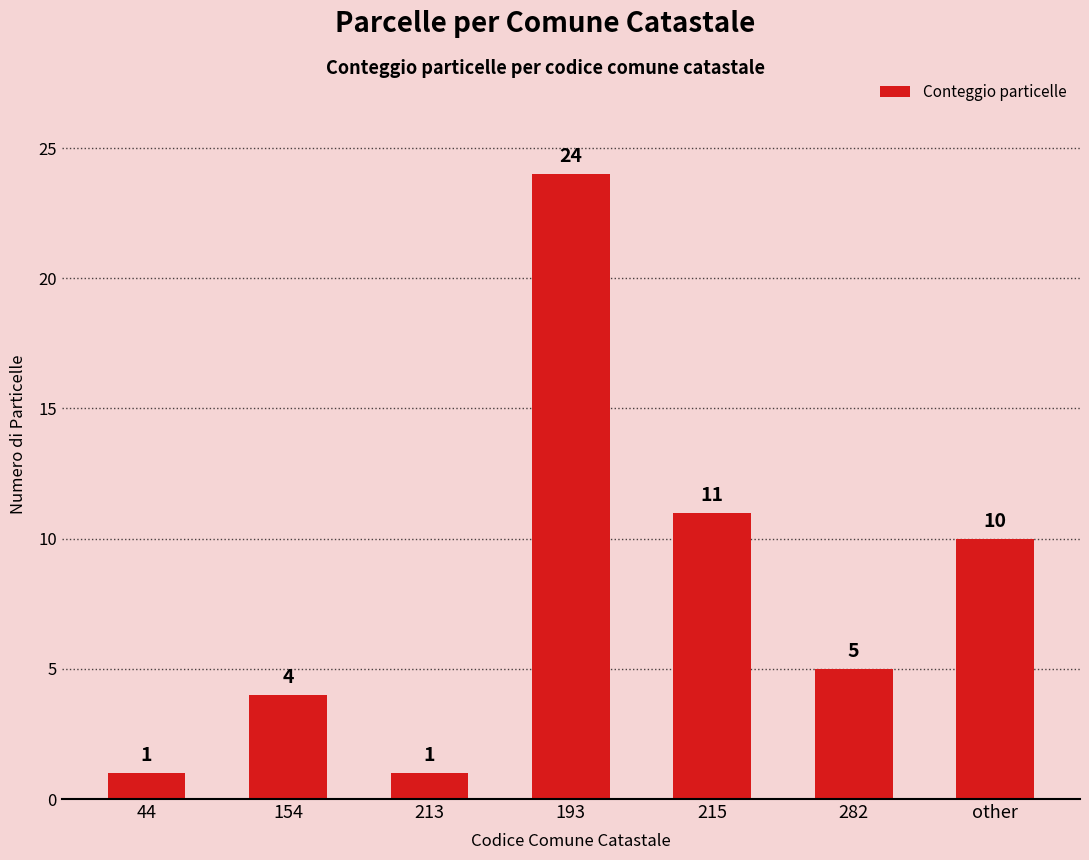

What is the difference between the maximum and second lowest values?

23